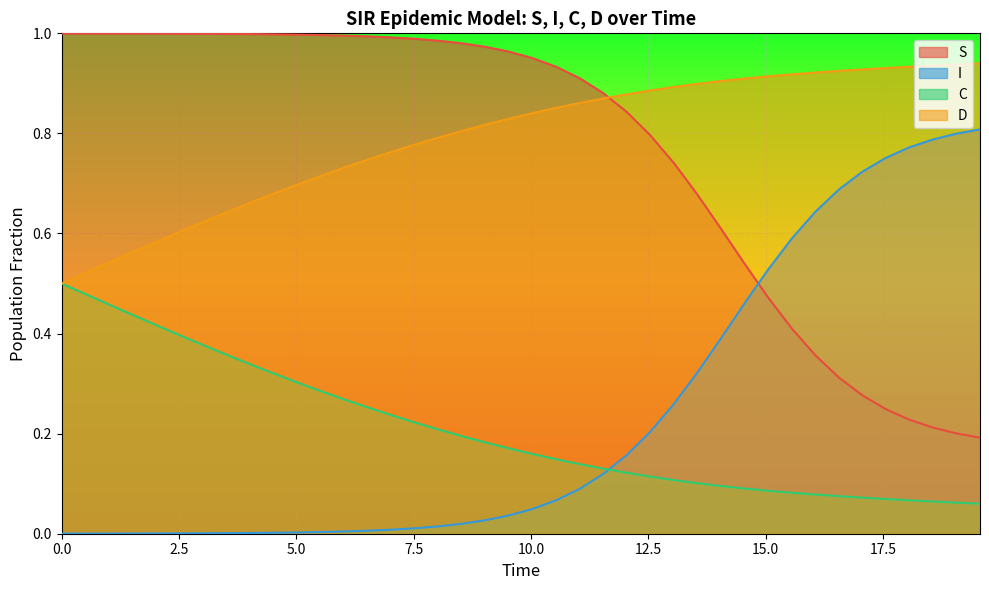

True or false: I and C cross at least once.

True